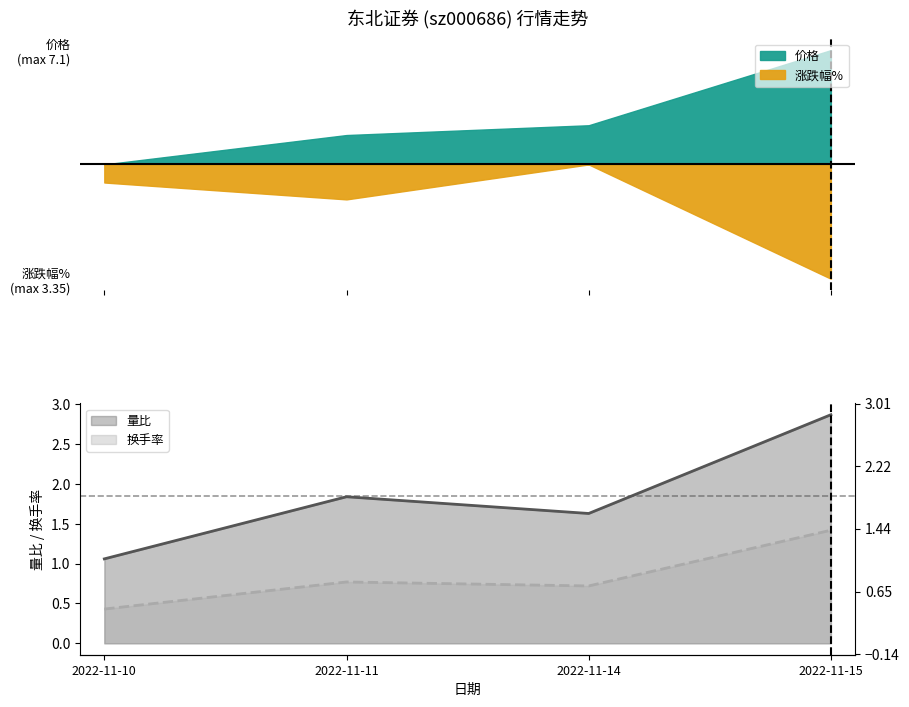

In 量比, how many points are higher than both neighbors (excluding endpoints)?

1